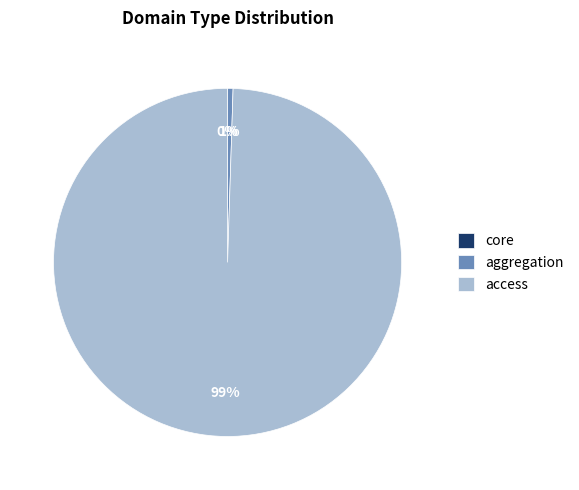

Rank the categories by value from lowest to highest.

core, aggregation, access